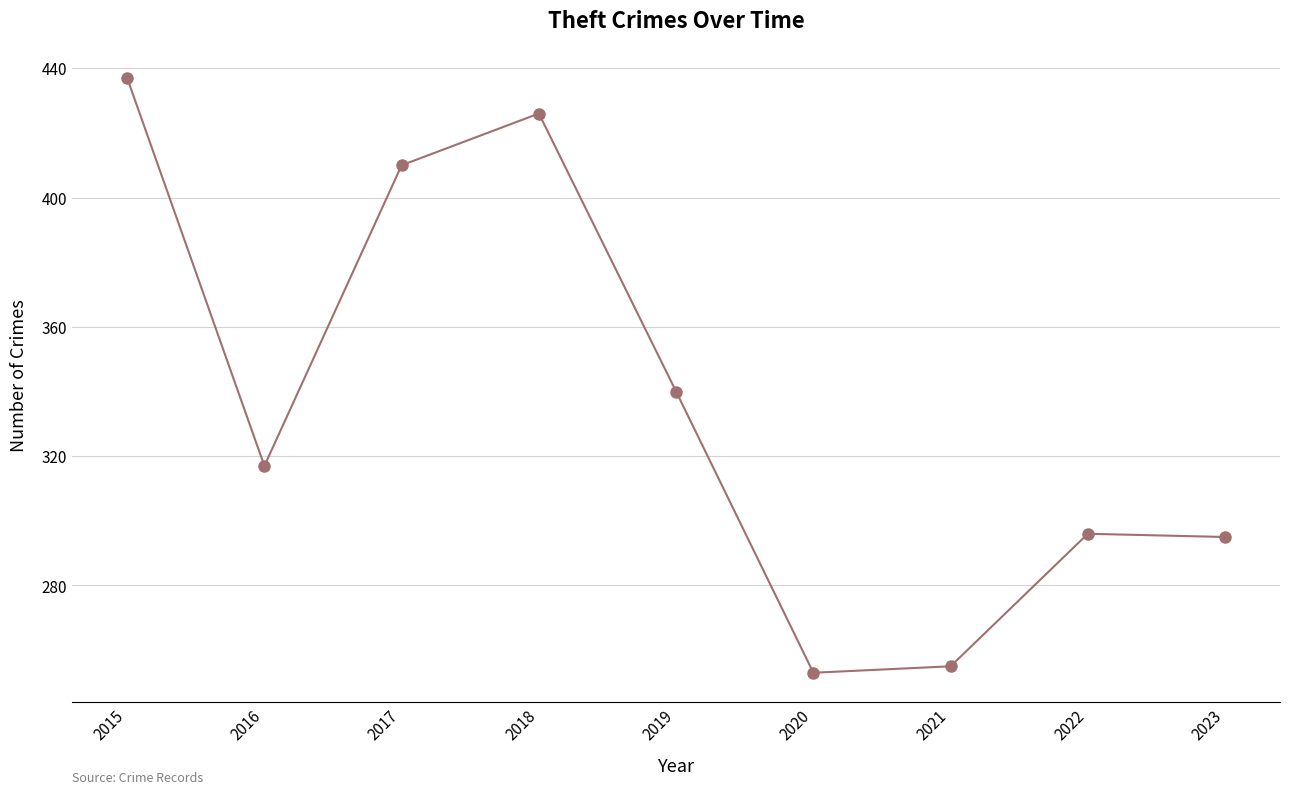

What is the difference between the maximum and minimum values?

184